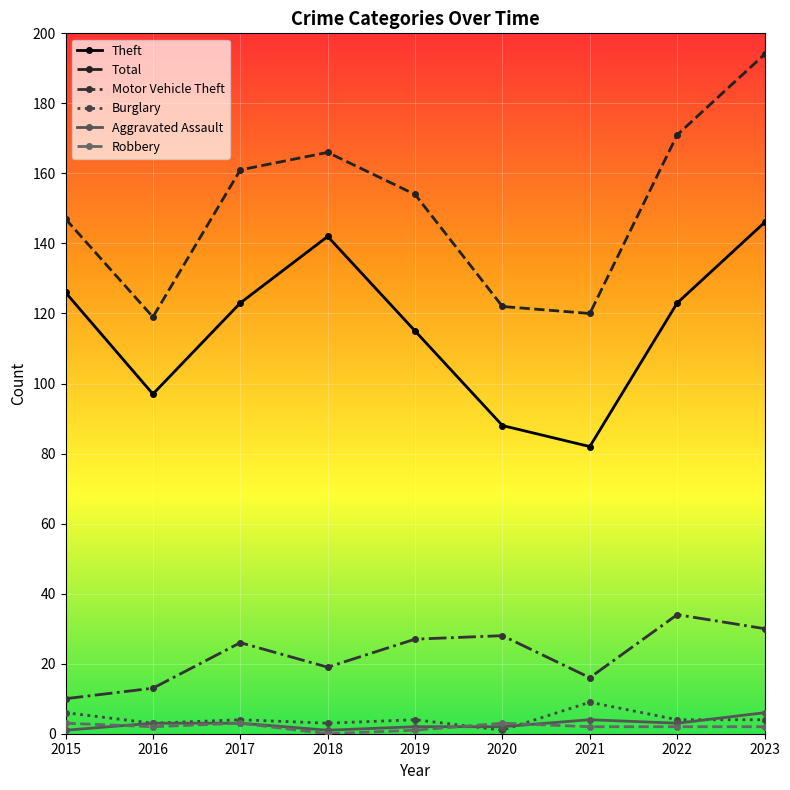

Between 2018 and 2022, which series saw the biggest shift?

Theft